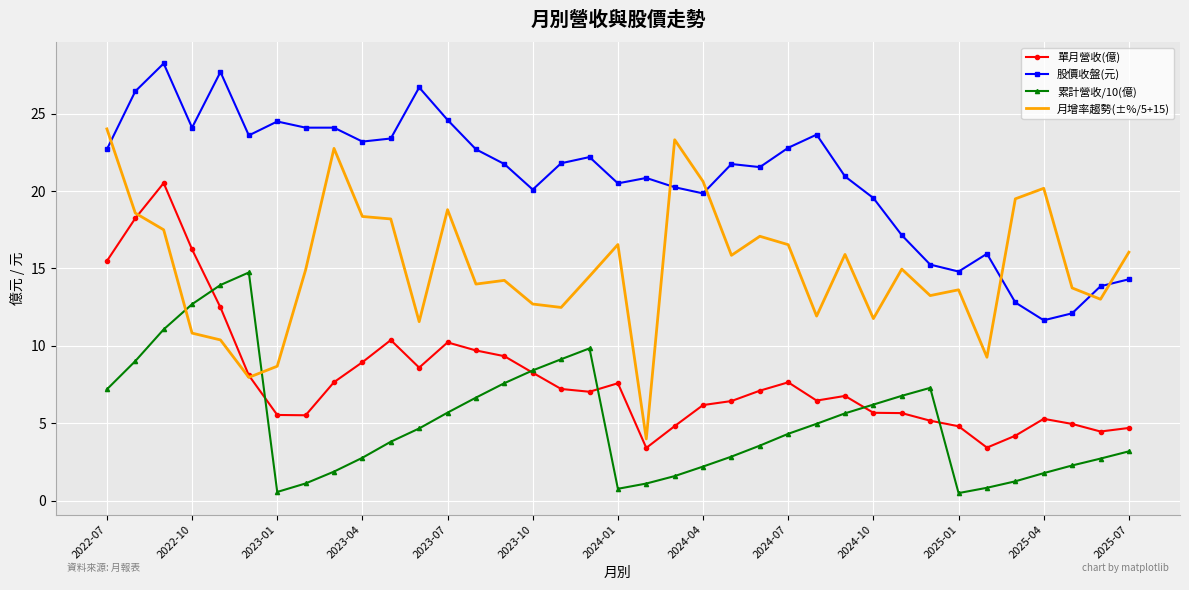

True or false: 單月營收(億) and 股價收盤(元) intersect in this chart.

False